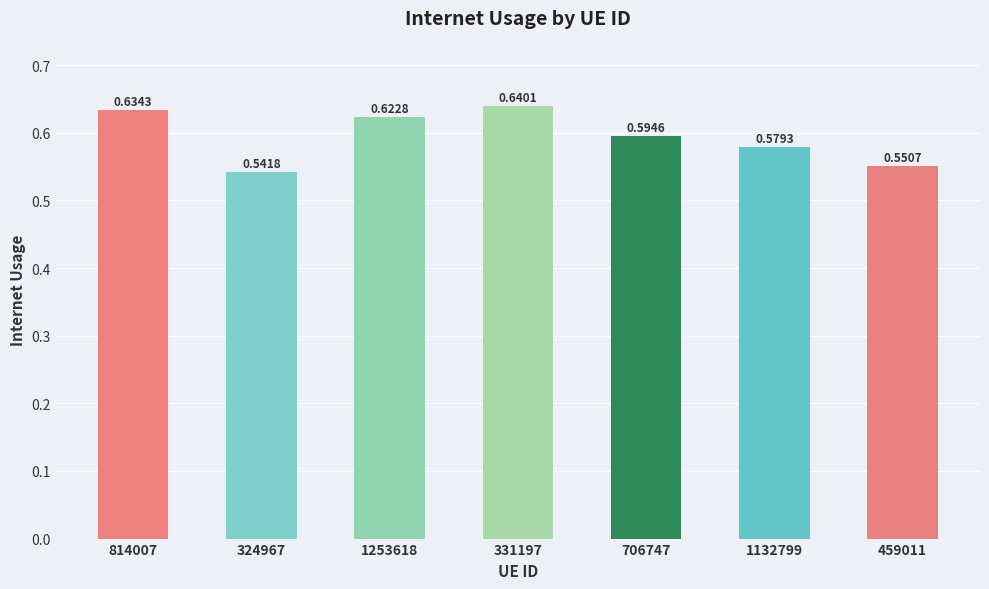

List the labels in order of value, largest first.

331197, 814007, 1253618, 706747, 1132799, 459011, 324967